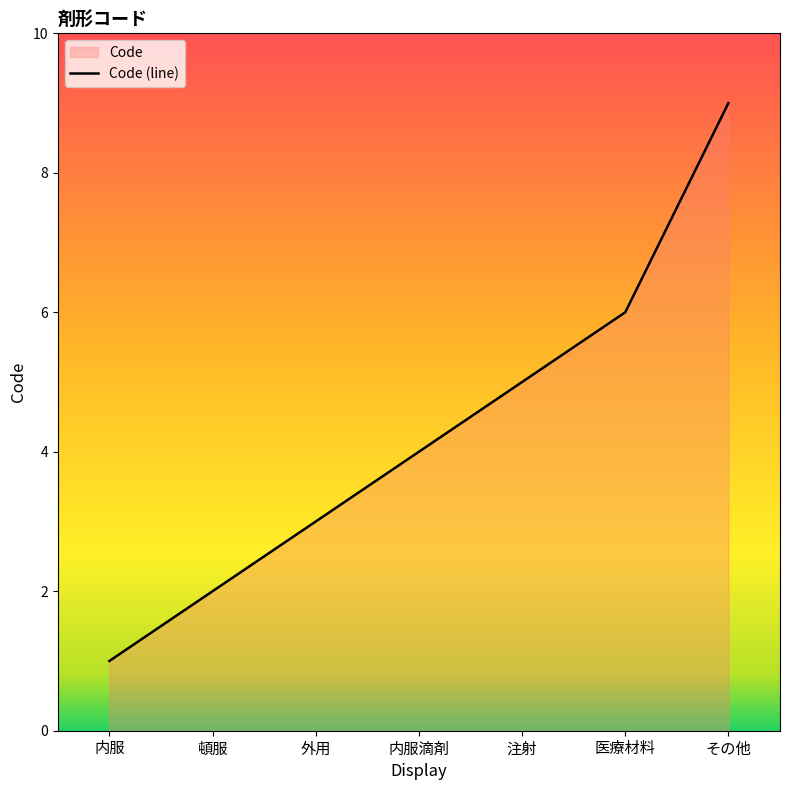

What is the sum of all values?

30